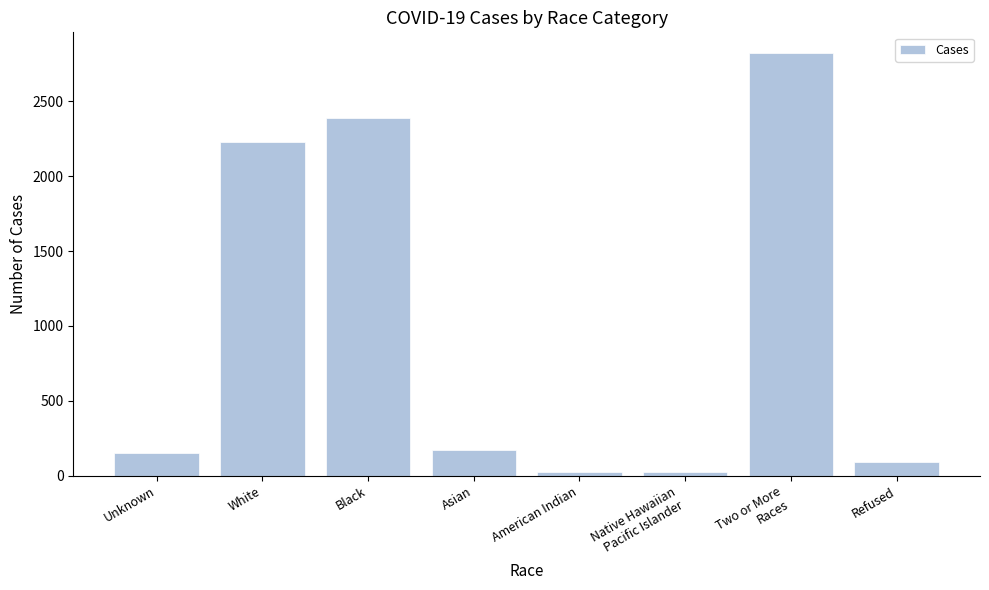

How many values are below 170?

4